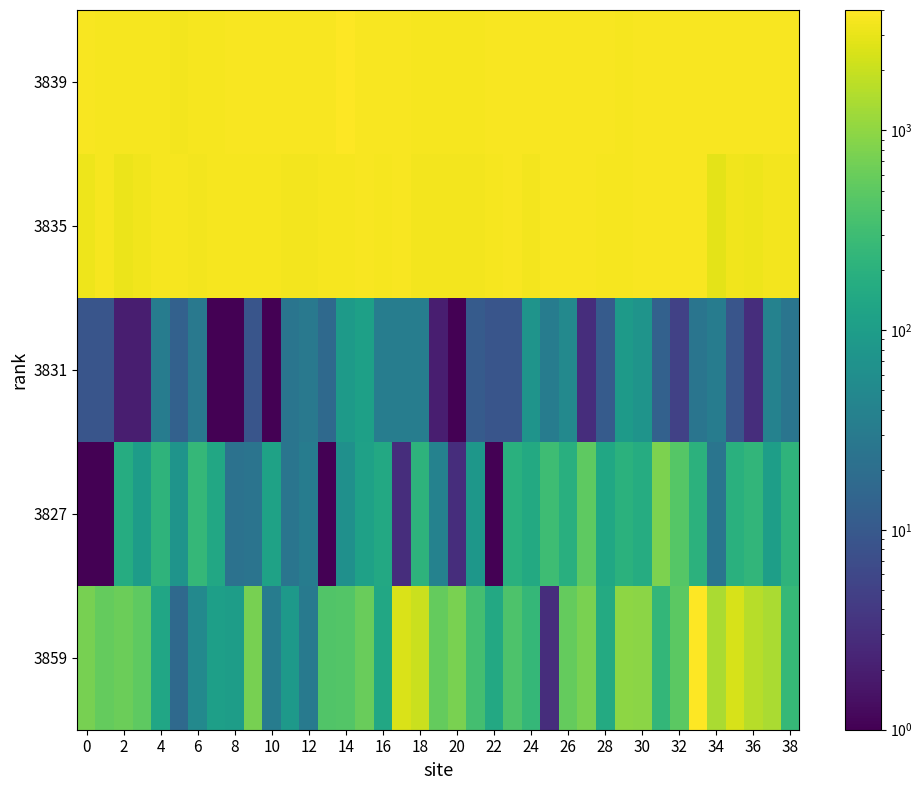

Reading right to left, transcribe all the data shown in this chart.

3839: 3684	3648	3680	3756	3648	3734	3712	3734	3672	3540	3712	3664	3680	3680	3676	3671	3648	3616	3536	3636	3628	3654	3688	3700	3912	3660	3700	3696	3676	3664	3654	3608	3540	3503	3616	3584	3544	3583	3640
3835: 3409	3500	3236	3380	2815	3664	3648	3646	3644	3536	3634	3664	3664	3644	3520	3660	3624	3518	3506	3474	3506	3656	3584	3660	3623	3548	3506	3488	3569	3566	3548	3568	3520	3524	3544	3343	3168	3584	3236
3831: 25	39	3	9	33	25	5	13	73	93	11	3	49	33	73	9	9	11	1	2	34	34	34	111	93	17	29	25	1	9	1	1	29	13	33	2	2	9	9
3827: 221	105	237	193	25	209	445	789	169	201	141	517	189	309	153	193	1	81	3	39	215	3	149	117	65	1	33	25	118	24	23	143	249	73	217	97	169	1	1
3859: 256	1409	1621	2435	1386	4008	501	245	945	988	162	759	569	3	247	399	149	341	745	560	2095	2494	145	593	437	417	31	87	33	729	101	109	49	17	137	505	629	563	735